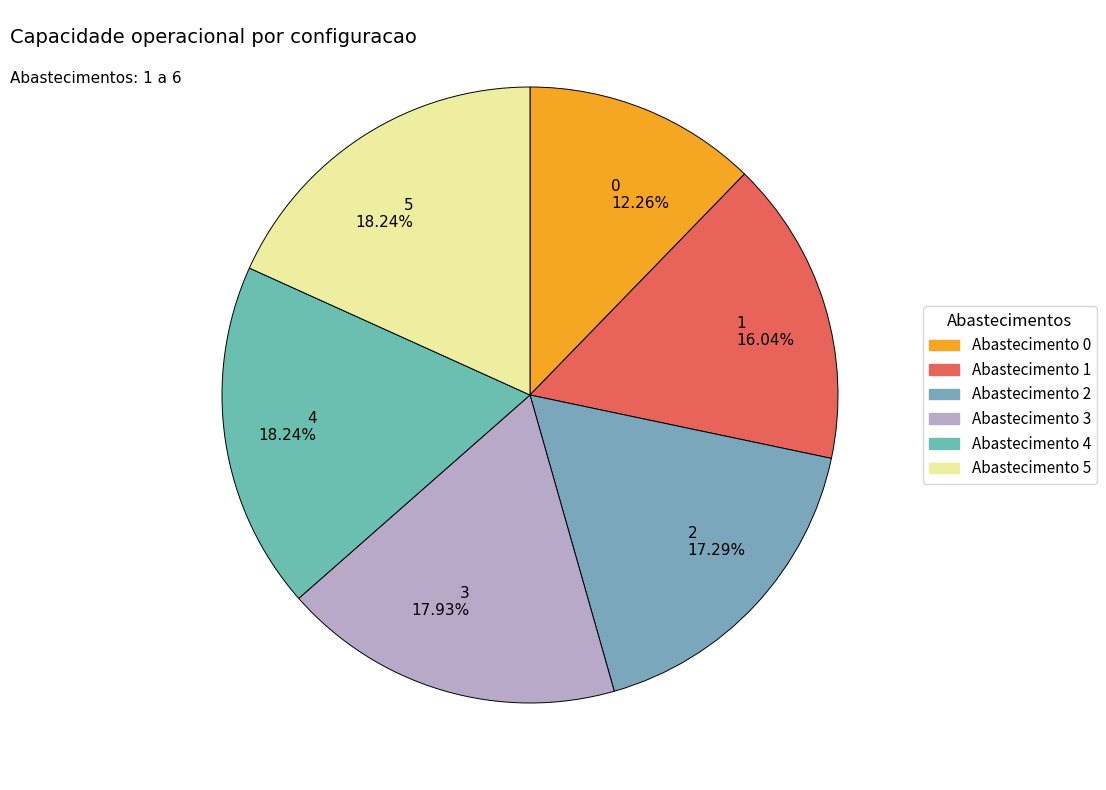

Is it true that 4 is 23% of the pie?

False